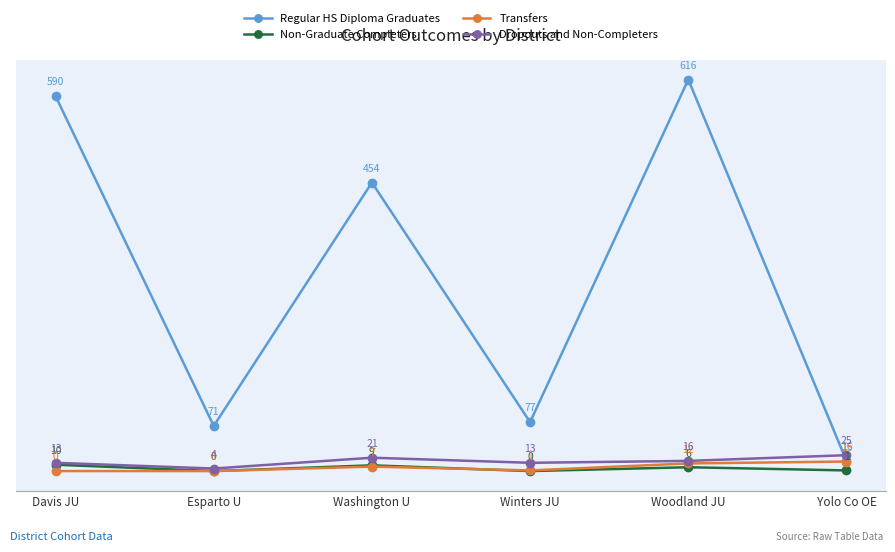

Does the chart have visible grid lines?

No